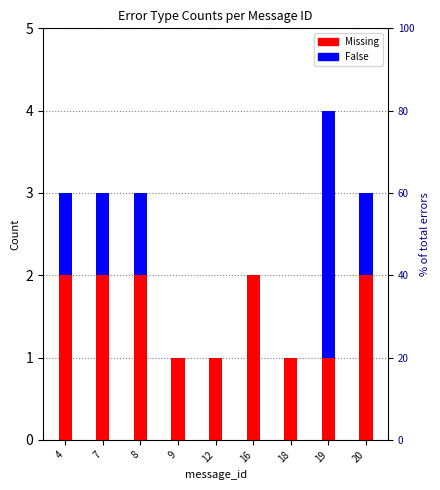

Rank the series by their average value, from highest to lowest.

Missing, False